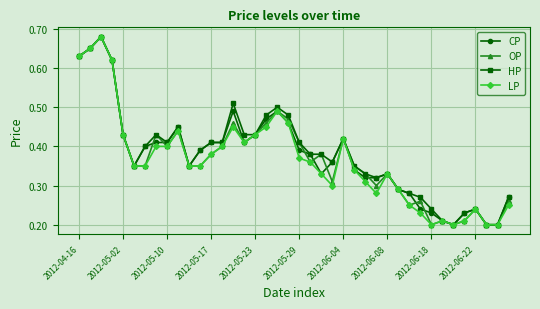

True or false: HP has more than 2 interior local peaks.

True